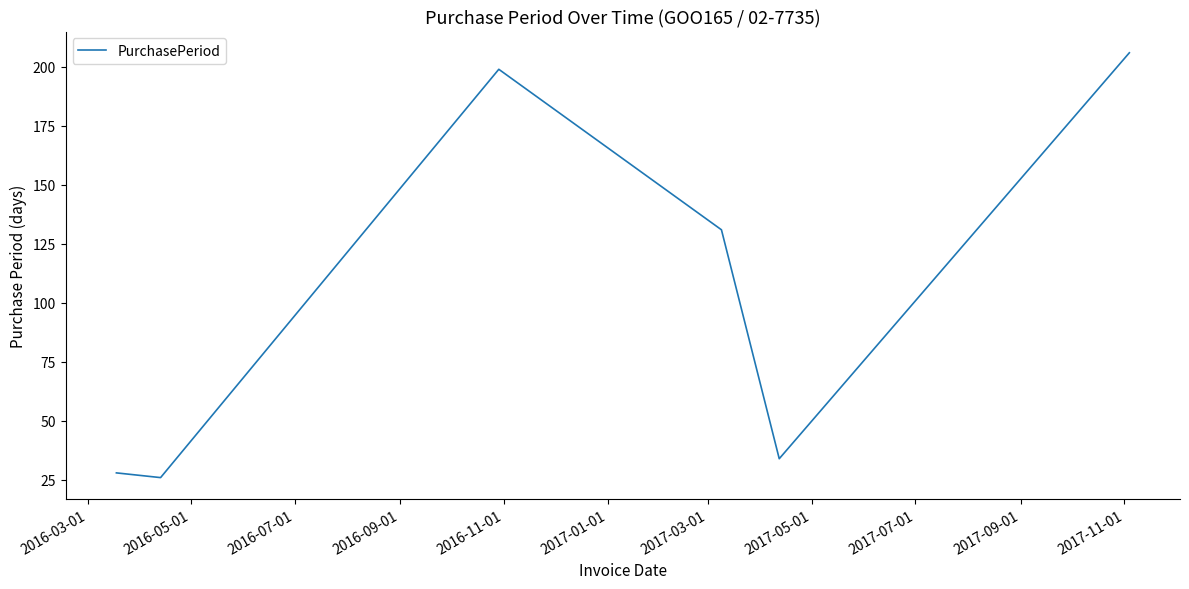

True or false: the data has more than 1 interior local peaks.

False